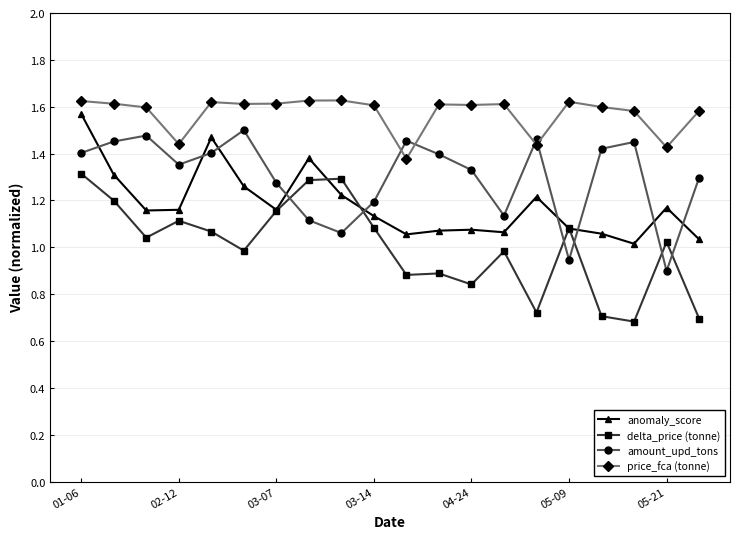

At how many categories does at least one series exceed 0?

20